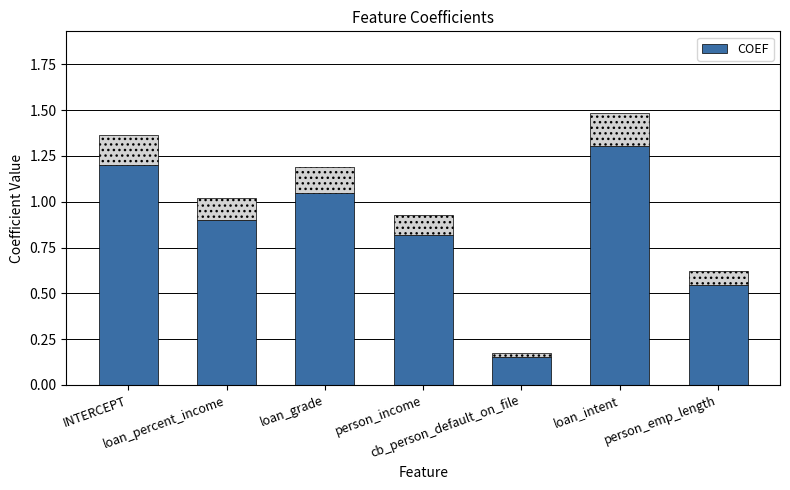

At which category does the chart reach its peak across all series?

loan_intent